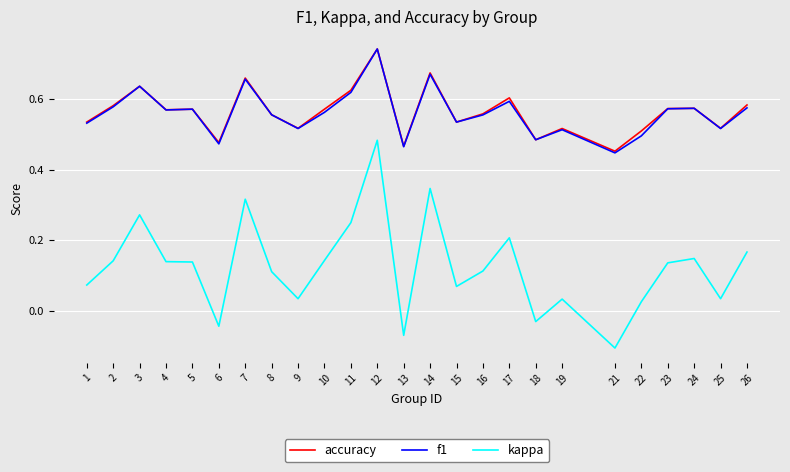

Between 12 and 25, which series saw the biggest shift?

kappa